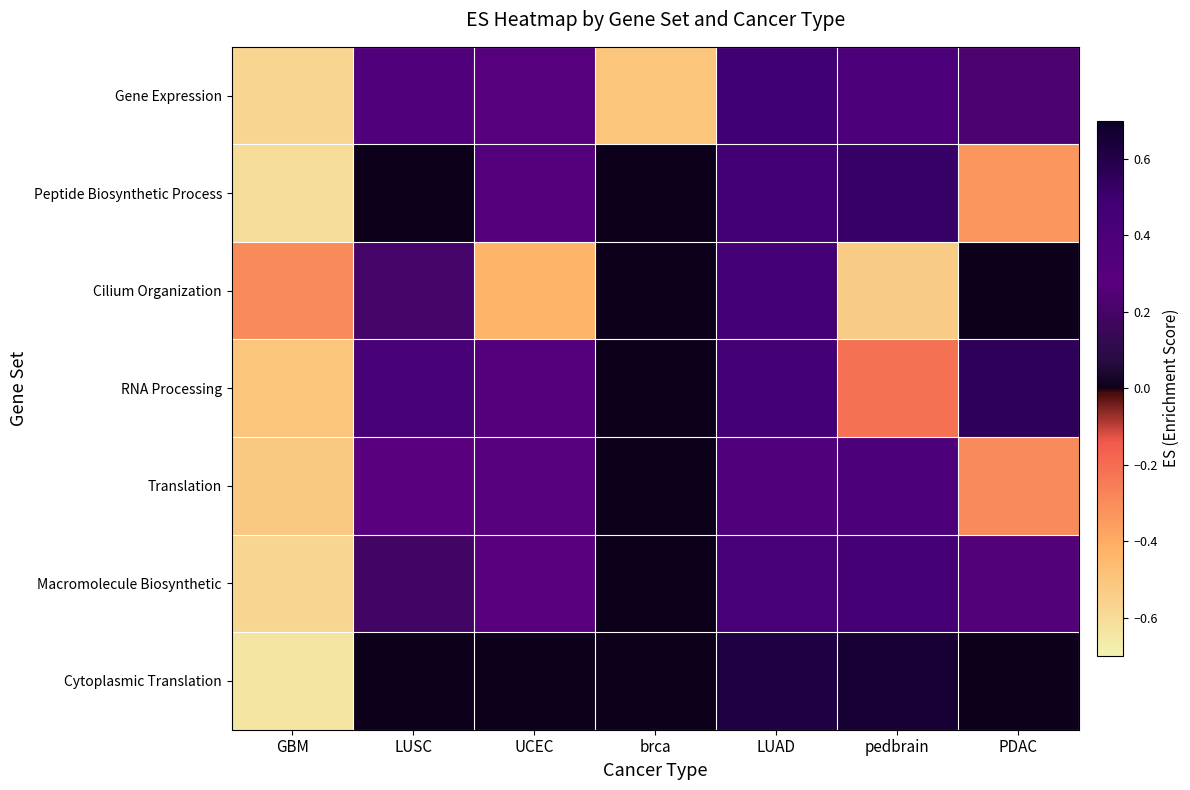

Reading right to left, what are all the values shown in this chart?

Gene Expression: PDAC=0.2	pedbrain=0.4	LUAD=0.5	brca=-0.5	UCEC=0.3	LUSC=0.4	GBM=-0.6
Peptide Biosynthetic Process: PDAC=-0.3	pedbrain=0.5	LUAD=0.5	brca=0.0	UCEC=0.3	LUSC=0.0	GBM=-0.6
Cilium Organization: PDAC=0.0	pedbrain=-0.5	LUAD=0.4	brca=0.0	UCEC=-0.4	LUSC=0.2	GBM=-0.3
RNA Processing: PDAC=0.6	pedbrain=-0.2	LUAD=0.4	brca=0.0	UCEC=0.3	LUSC=0.4	GBM=-0.5
Translation: PDAC=-0.3	pedbrain=0.4	LUAD=0.3	brca=0.0	UCEC=0.3	LUSC=0.3	GBM=-0.5
Macromolecule Biosynthetic: PDAC=0.3	pedbrain=0.4	LUAD=0.4	brca=0.0	UCEC=0.3	LUSC=0.2	GBM=-0.6
Cytoplasmic Translation: PDAC=0.0	pedbrain=0.7	LUAD=0.6	brca=0.0	UCEC=0.0	LUSC=0.0	GBM=-0.6